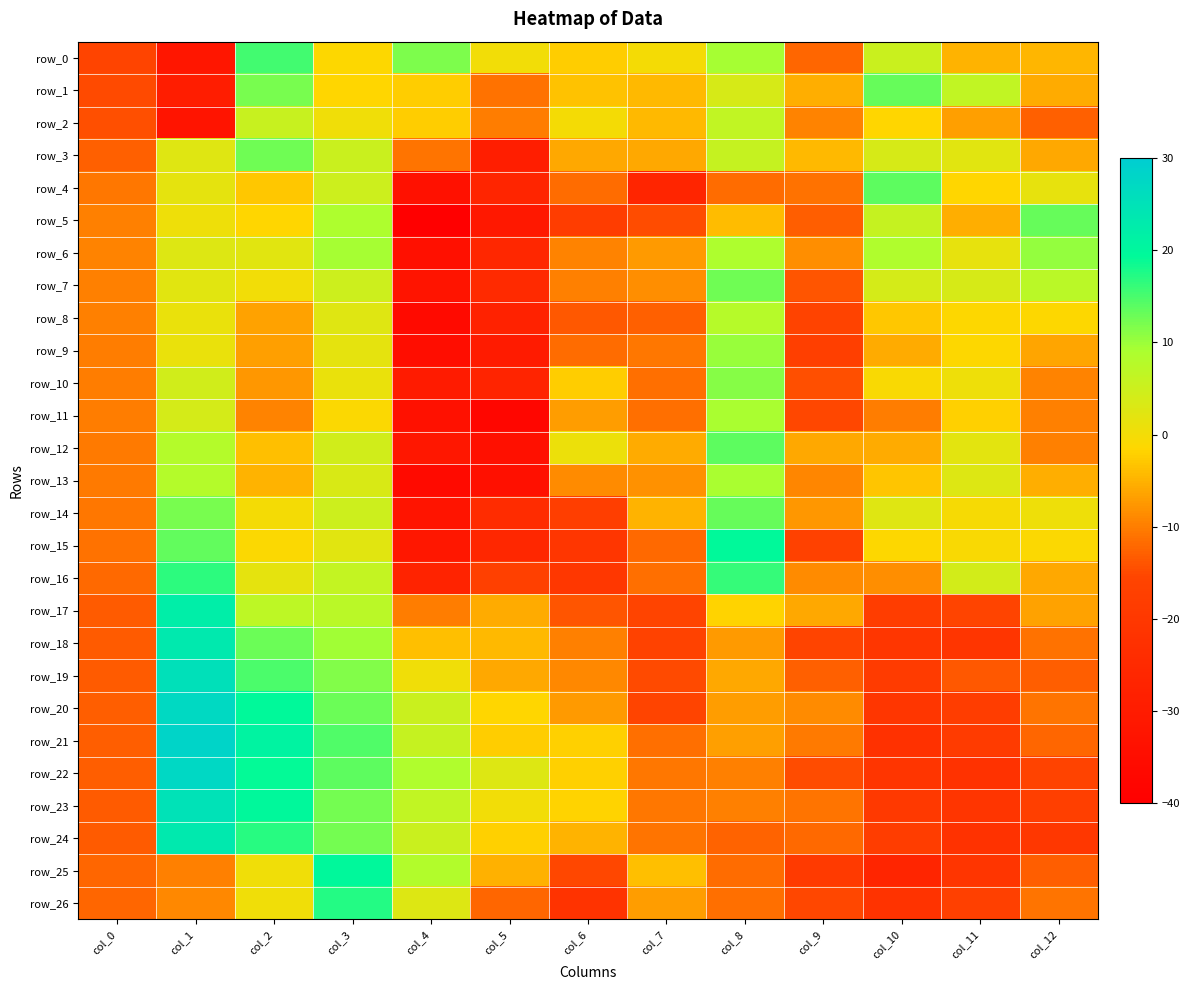

What is the minimum value for row_7?

-32.7